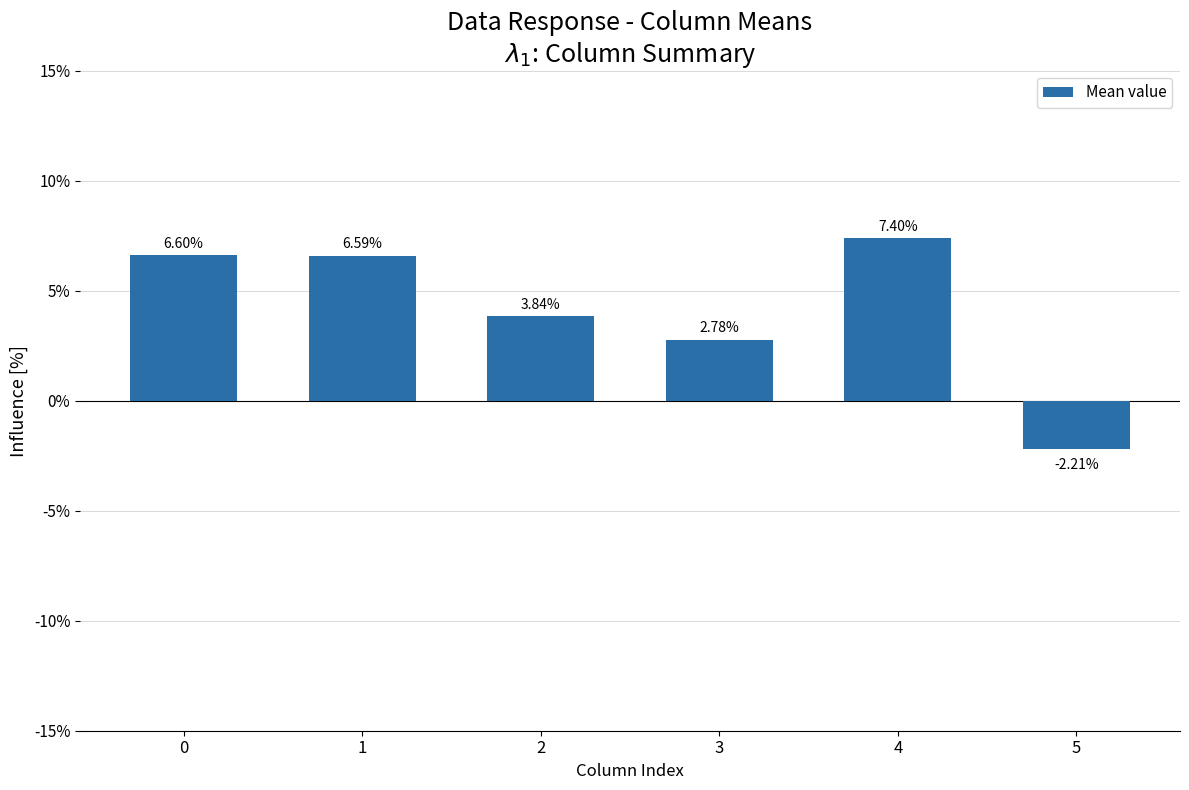

Does the chart contain any negative values?

Yes